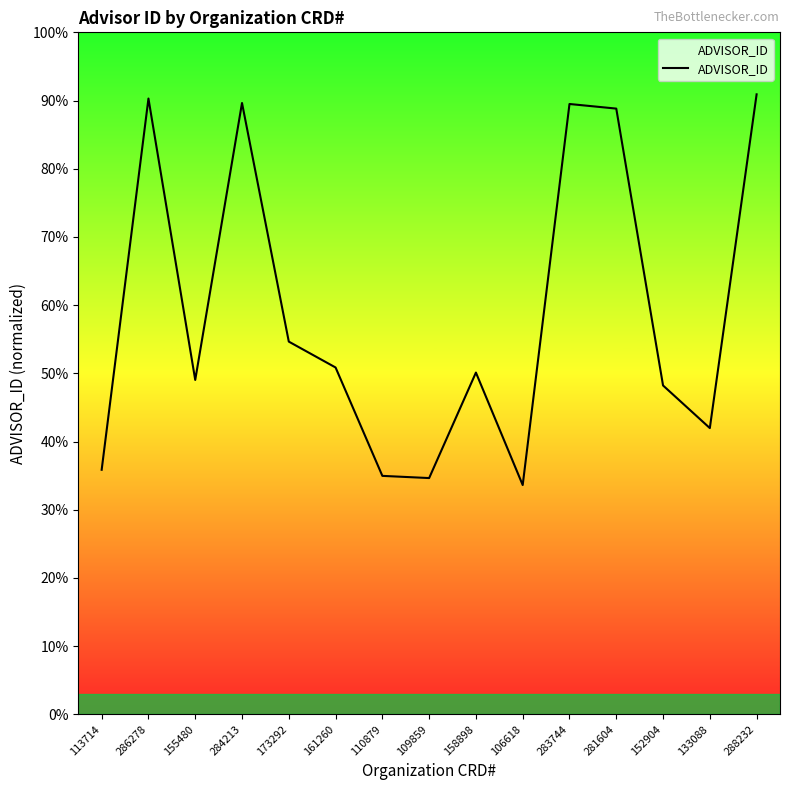

The value at 110879 is 166240. True or false?

False